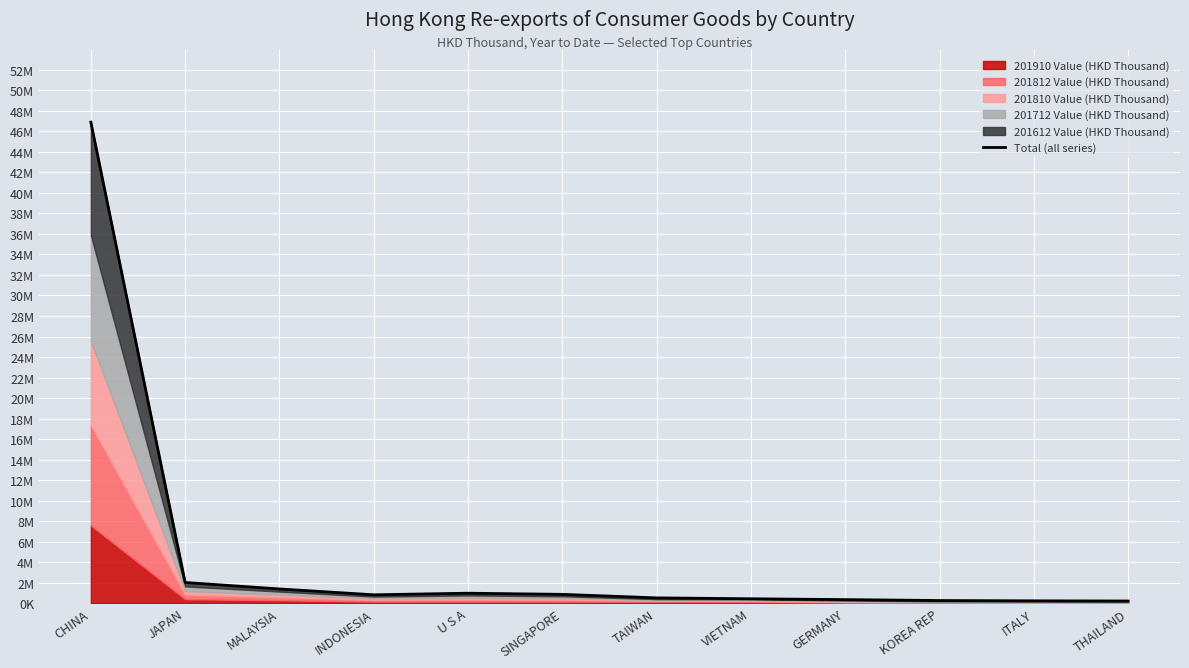

Rank the categories by value from highest to lowest.

CHINA, JAPAN, MALAYSIA, U S A, SINGAPORE, INDONESIA, TAIWAN, VIETNAM, GERMANY, KOREA REP, ITALY, THAILAND